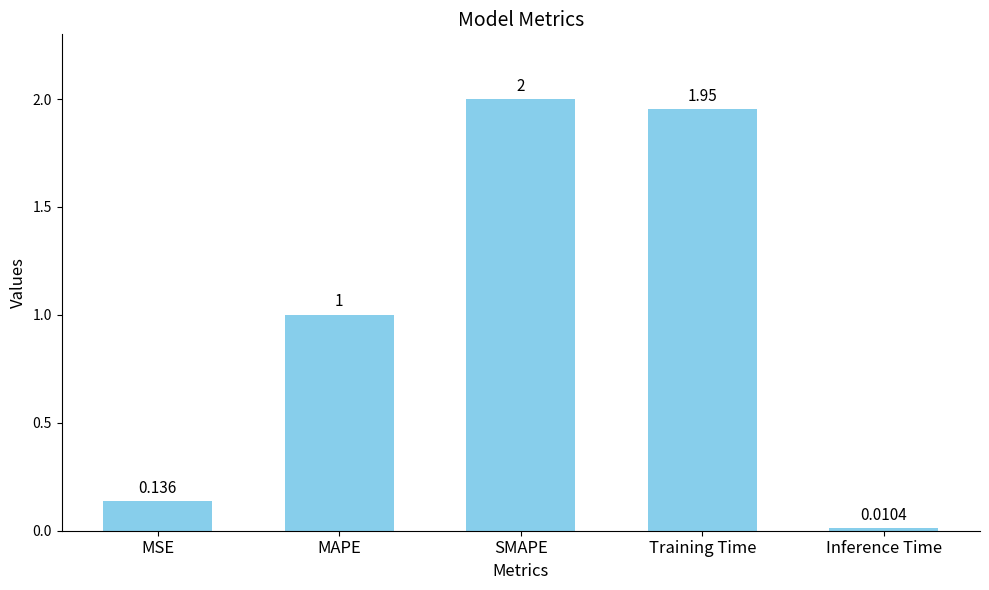

What is the average value?

1.0